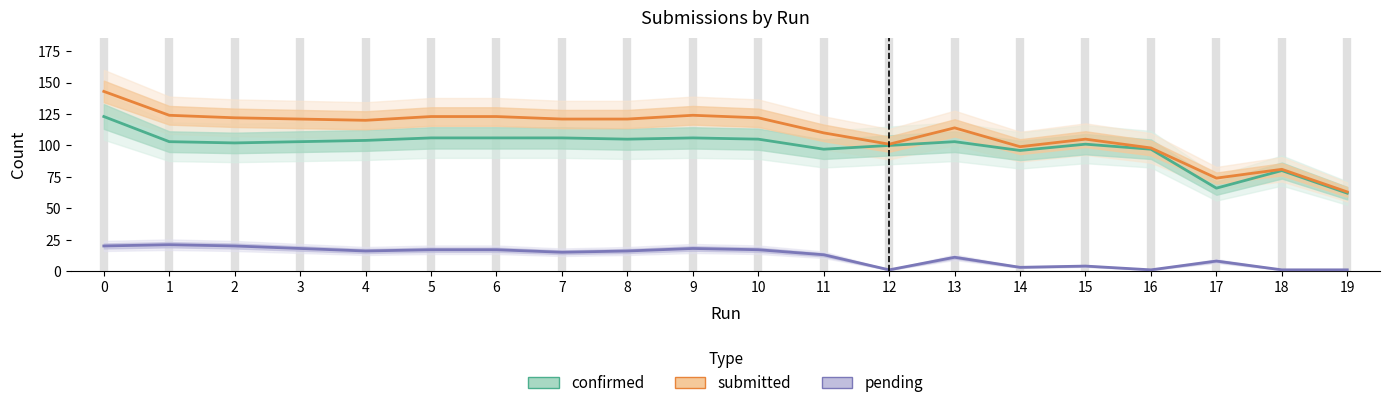

Is this an area chart (filled region under the line)?

No